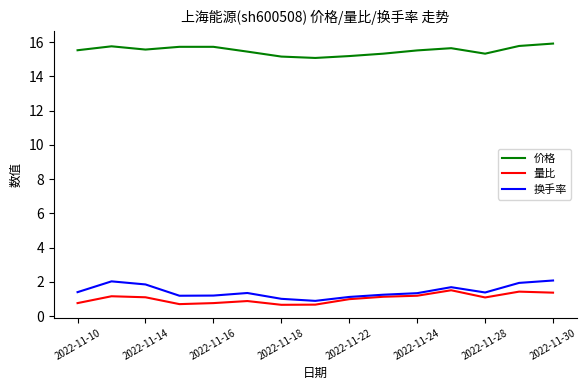

What is the minimum value for 换手率?

0.9